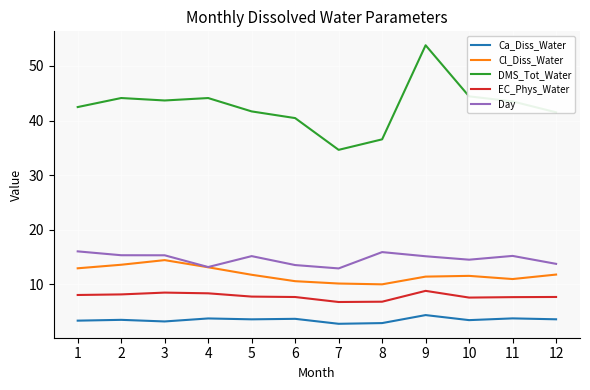

What is the highest value of the Cl_Diss_Water series?

14.5